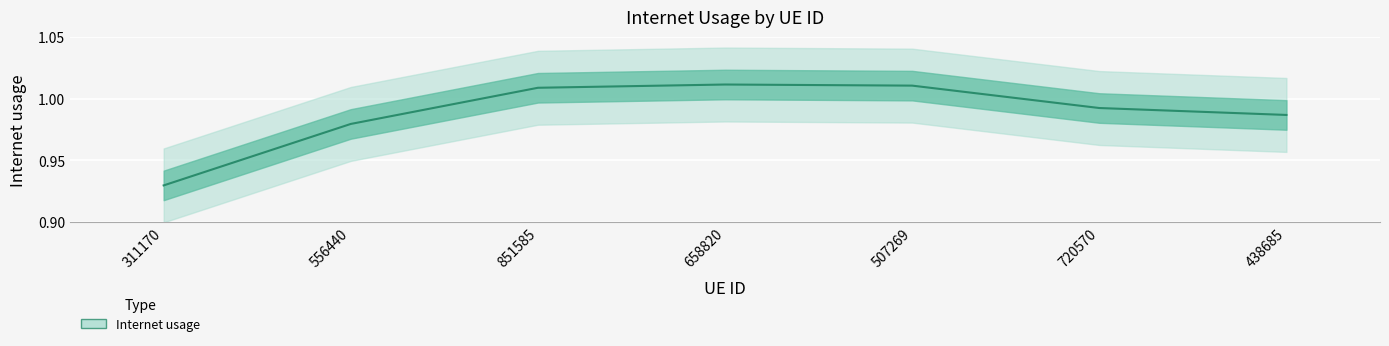

What is the smallest value displayed?

0.9